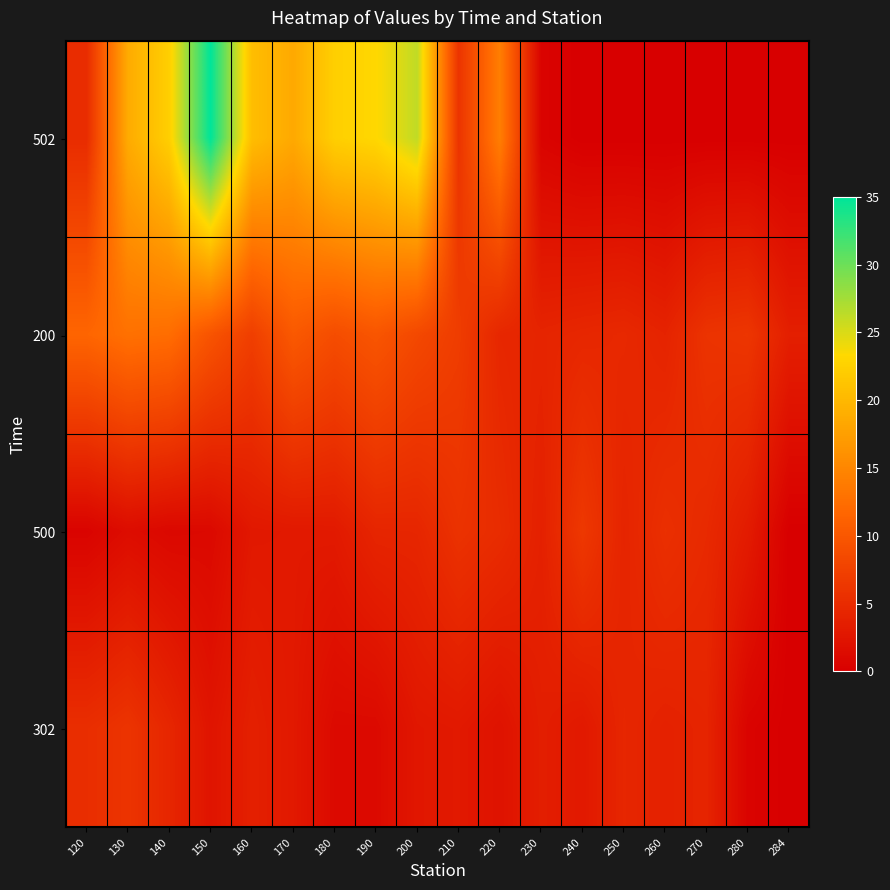

What is the total value across all series at 230?

12.0